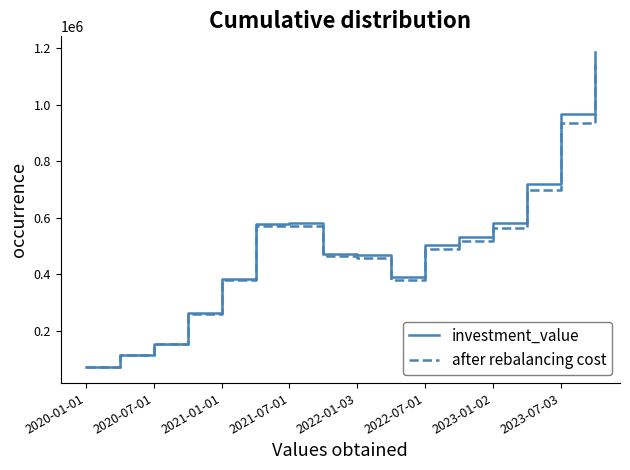

What is the highest value of the investment_value series?

1185770.8